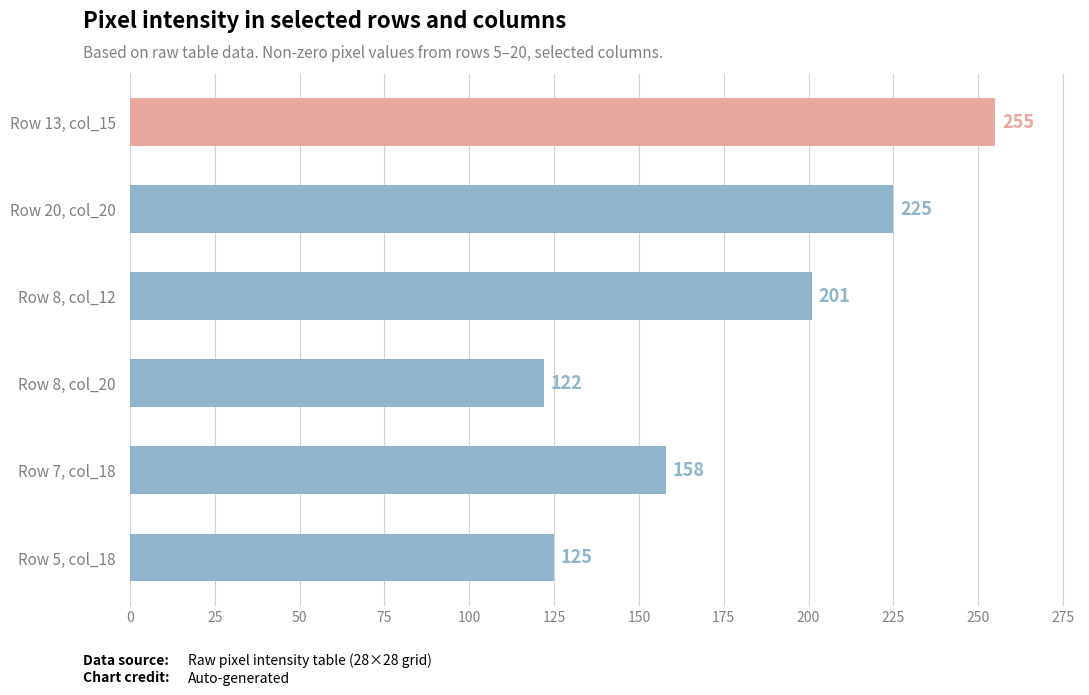

What is the average value?

181